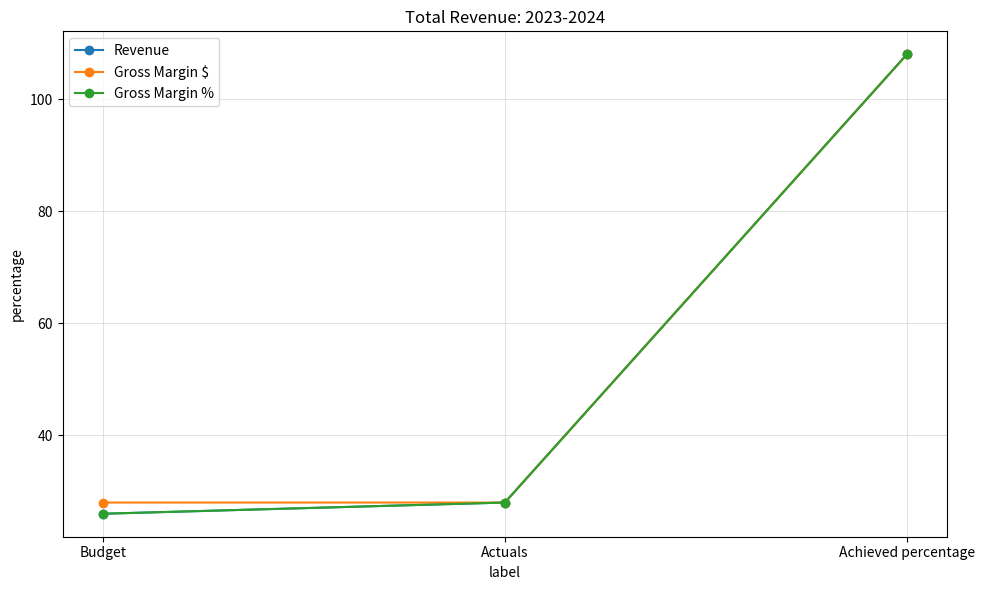

What is the total value across all series at Achieved percentage?

324